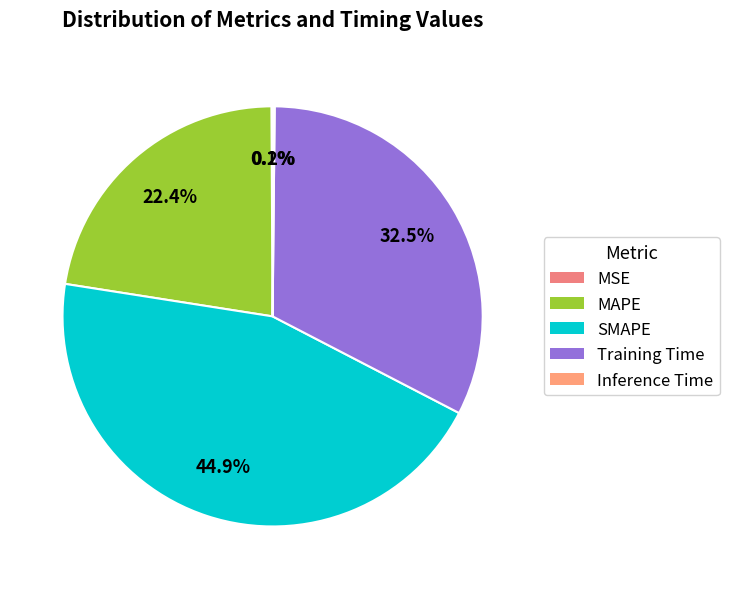

Is it true that Inference Time is 0% of the pie?

True